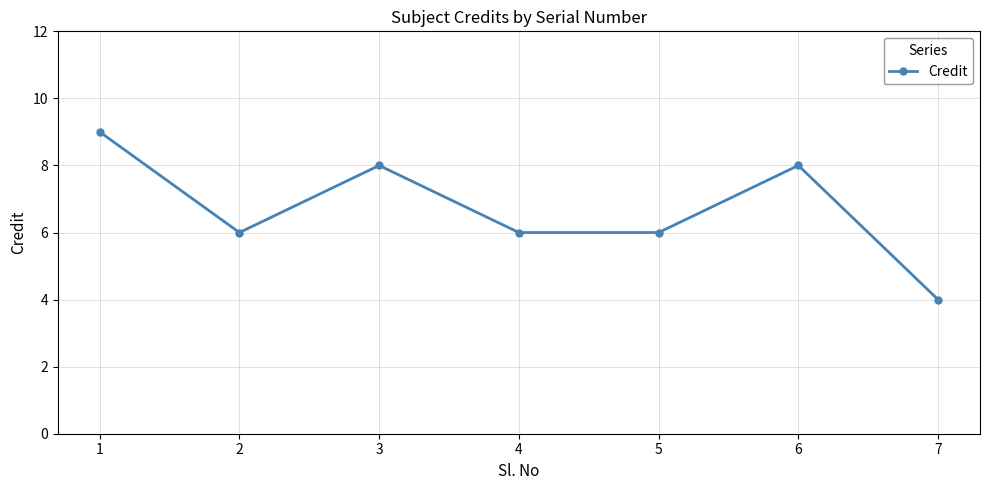

Is it true that the value at 5 is 2?

False